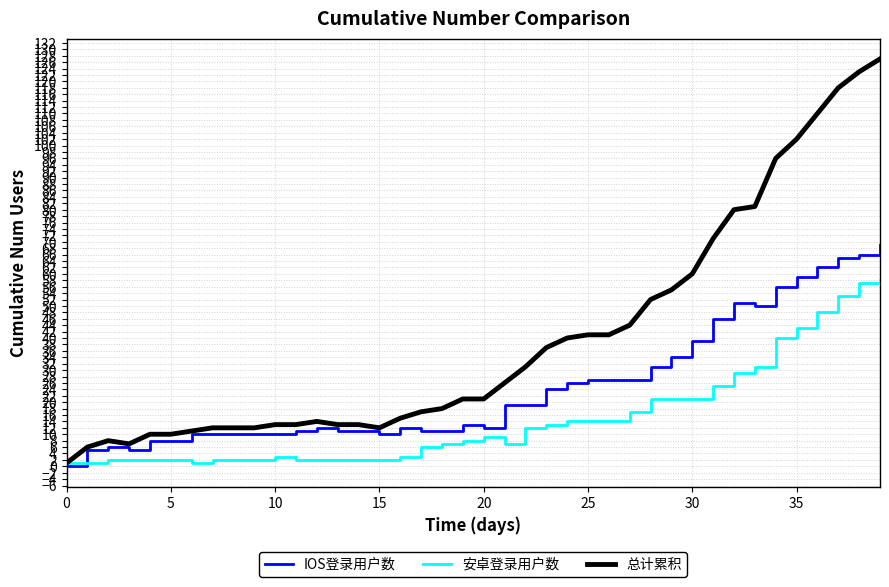

True or false: IOS登录用户数 has more than 1 interior local peaks.

True